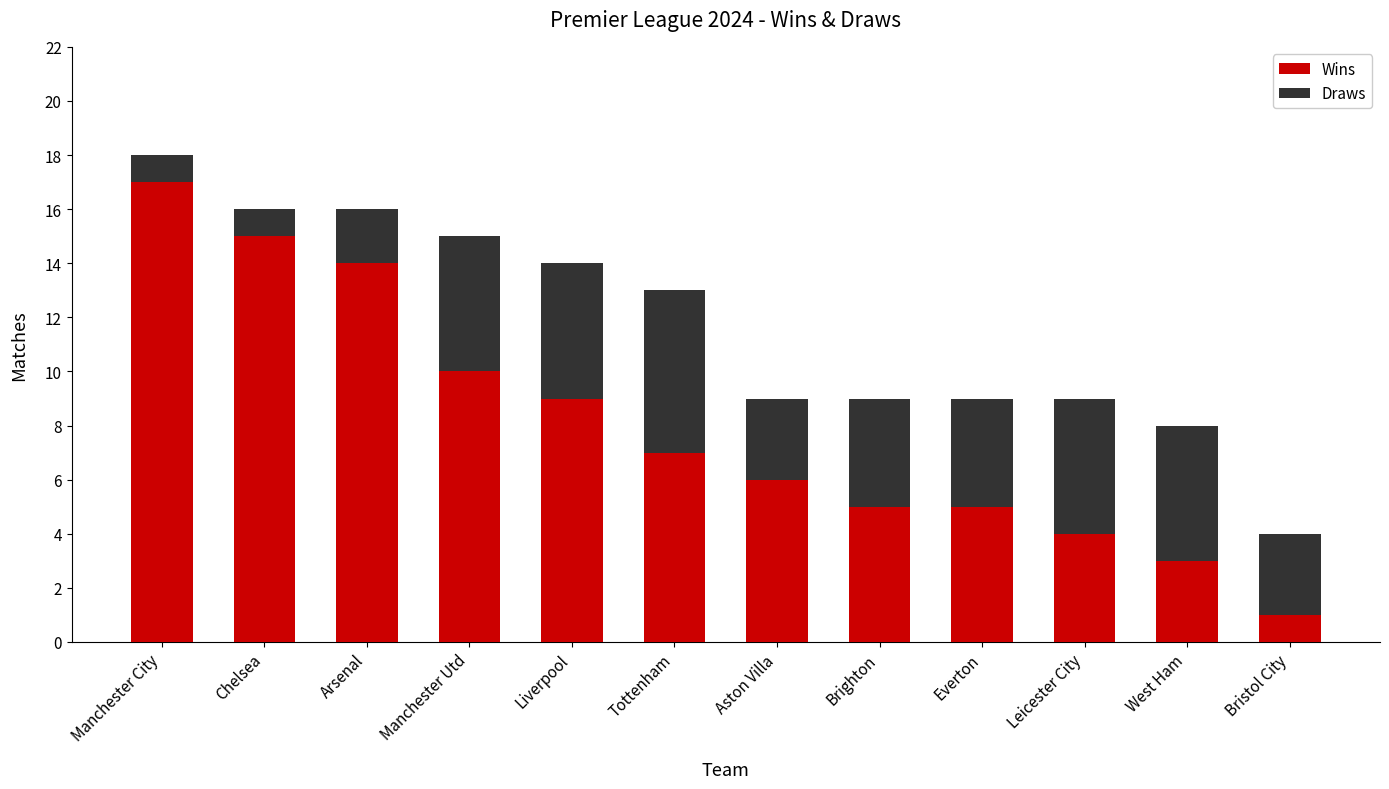

How many bars are there in total?

12